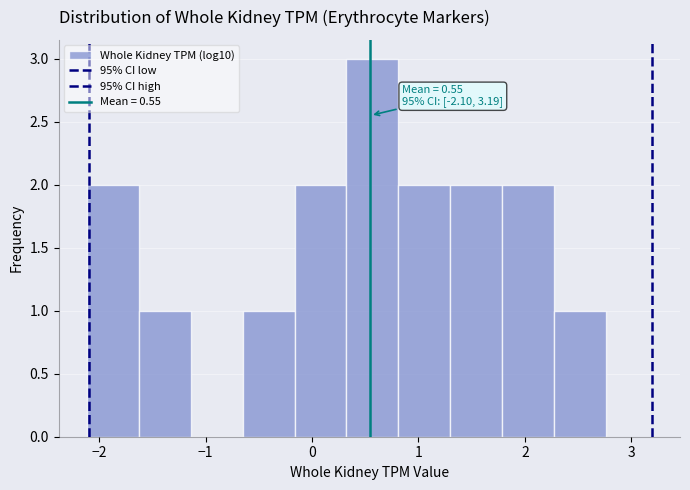

Which range on the x-axis has the tallest bar?

0.3 to 0.8